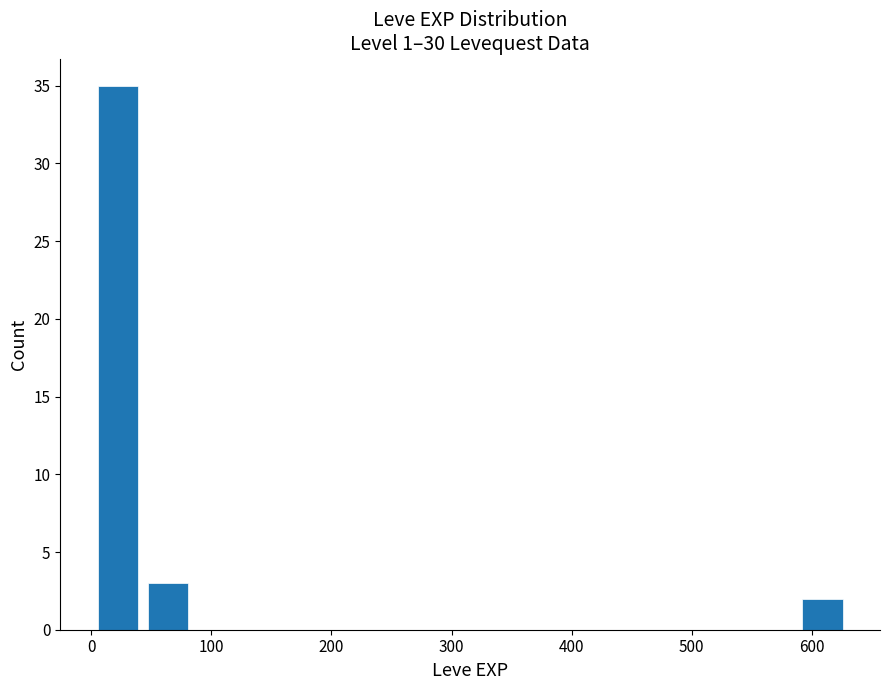

Reading left to right, list every bar in this chart as the range it spans on the x-axis followed by its height. Neither the bar edges nor the heights are printed on the chart, so give them approximately, as read against the axes.

0 to 40: 35
40 to 80: 3
80 to 130: 0
130 to 170: 0
170 to 210: 0
210 to 250: 0
250 to 290: 0
290 to 340: 0
340 to 380: 0
380 to 420: 0
420 to 460: 0
460 to 500: 0
500 to 550: 0
550 to 590: 0
590 to 630: 2